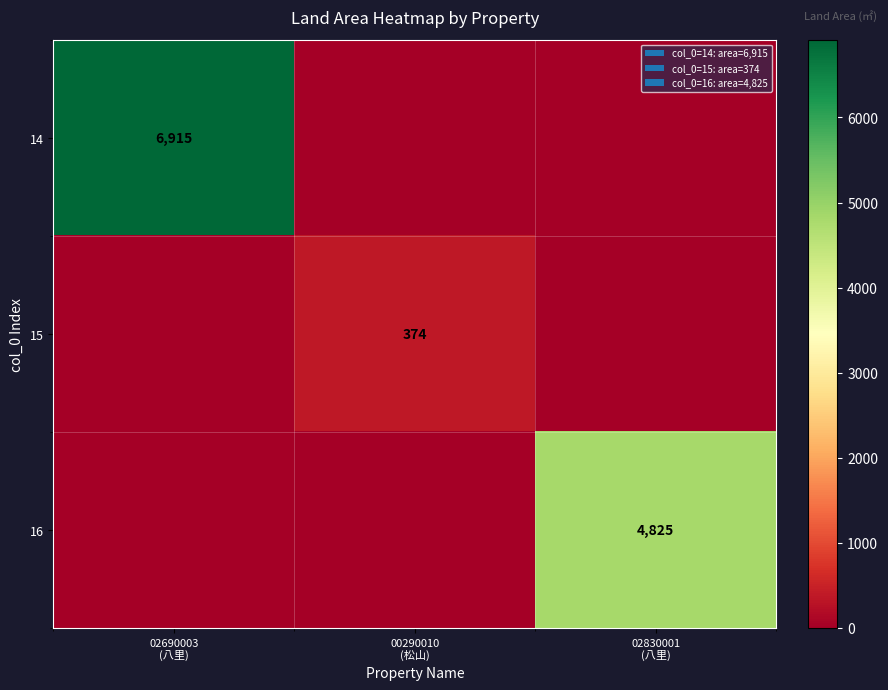

Count the number of categories in the chart.

3